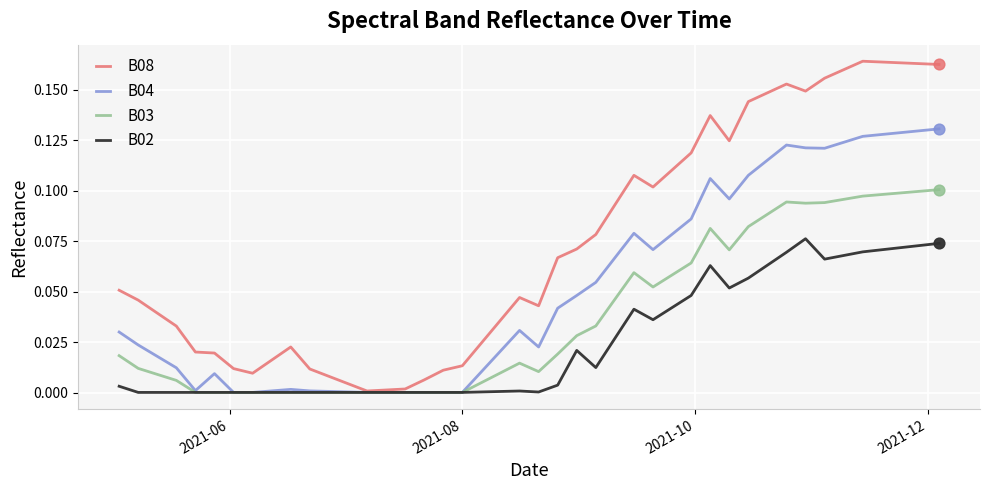

What are all the series names shown in the legend?

B08, B04, B03, B02